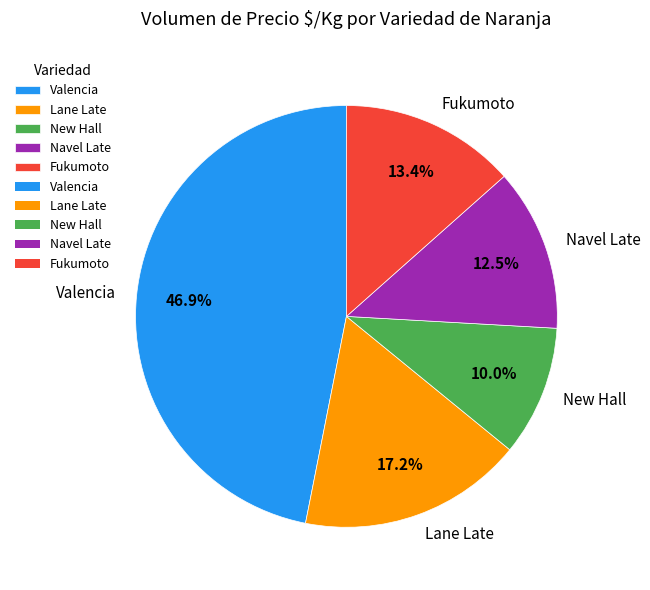

How much of the chart is everything except New Hall?

90.0%